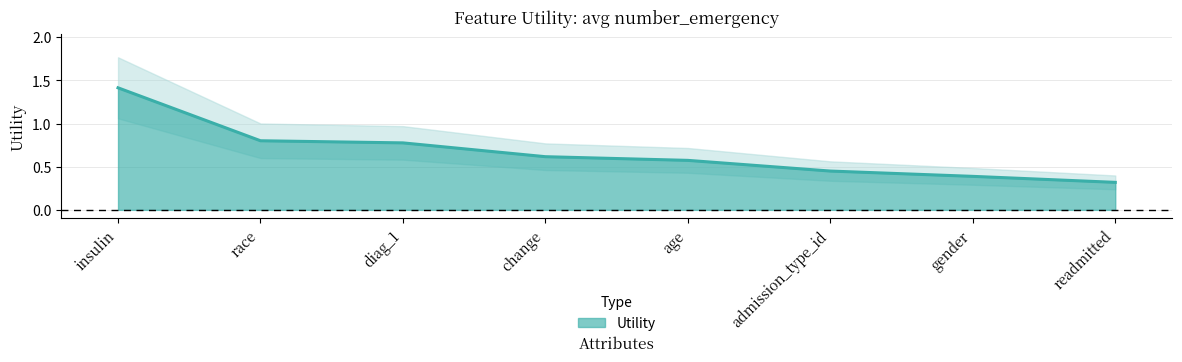

What is the change in value from admission_type_id to gender?

-0.1